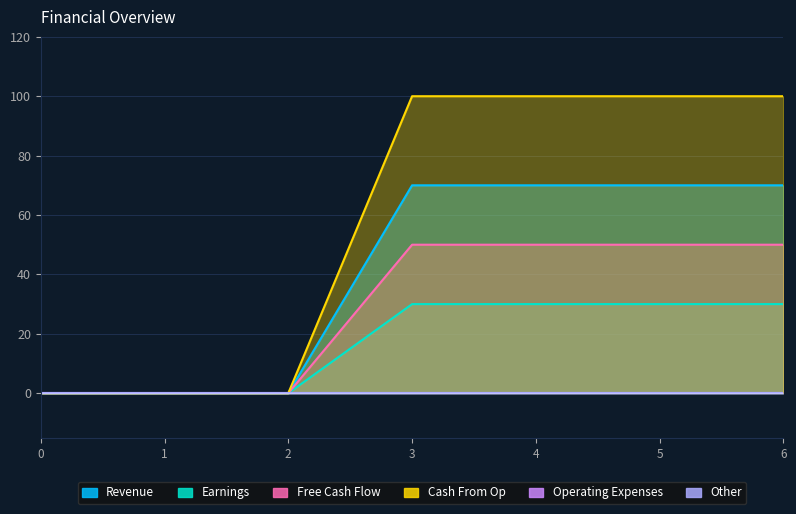

How many values in 1 are above zero?

4